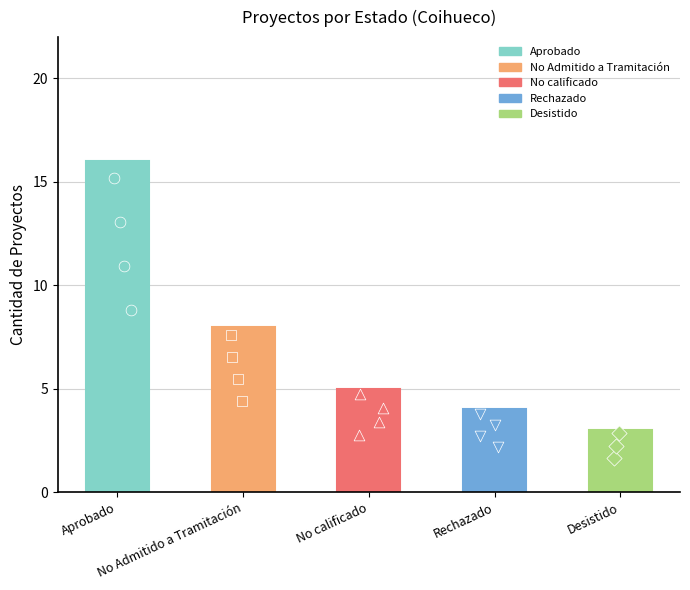

What is the change in value from No Admitido a Tramitación to Rechazado?

-4